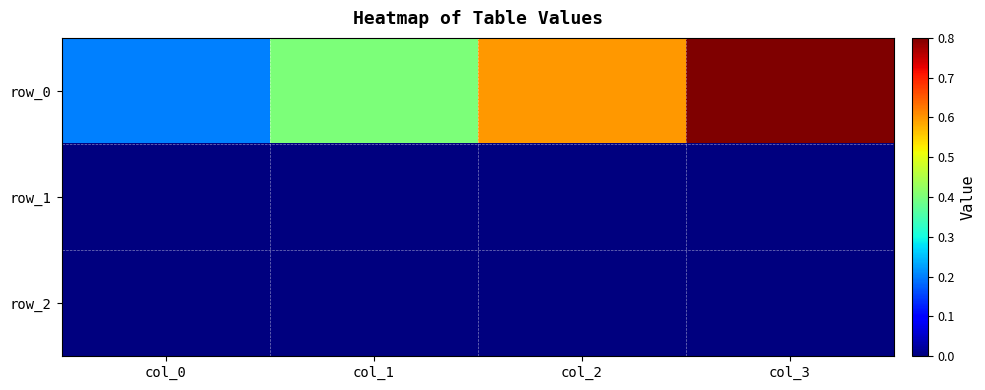

At which label does row_1 reach its peak?

col_1